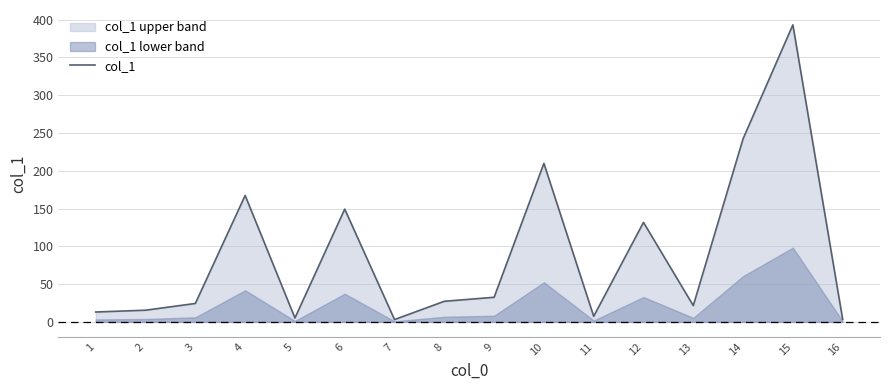

Is it true that the value at 9 is 7.1?

False